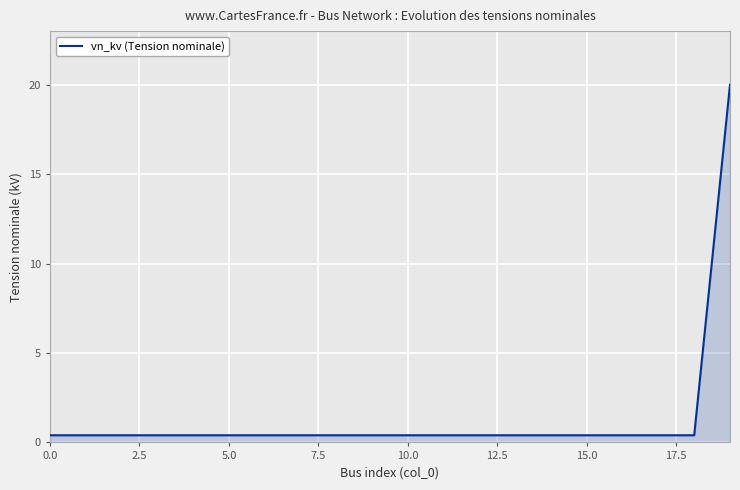

What is the maximum value shown in the chart?

20.0